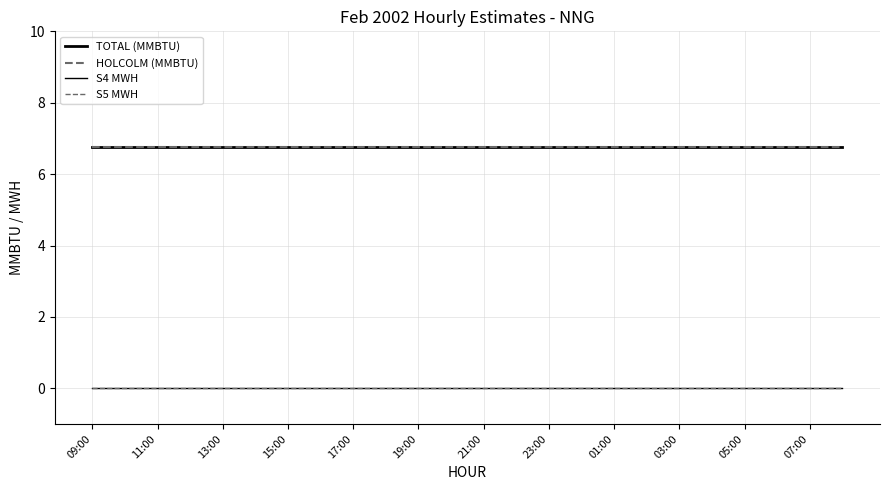

Does the chart display data point markers on the line(s)?

No